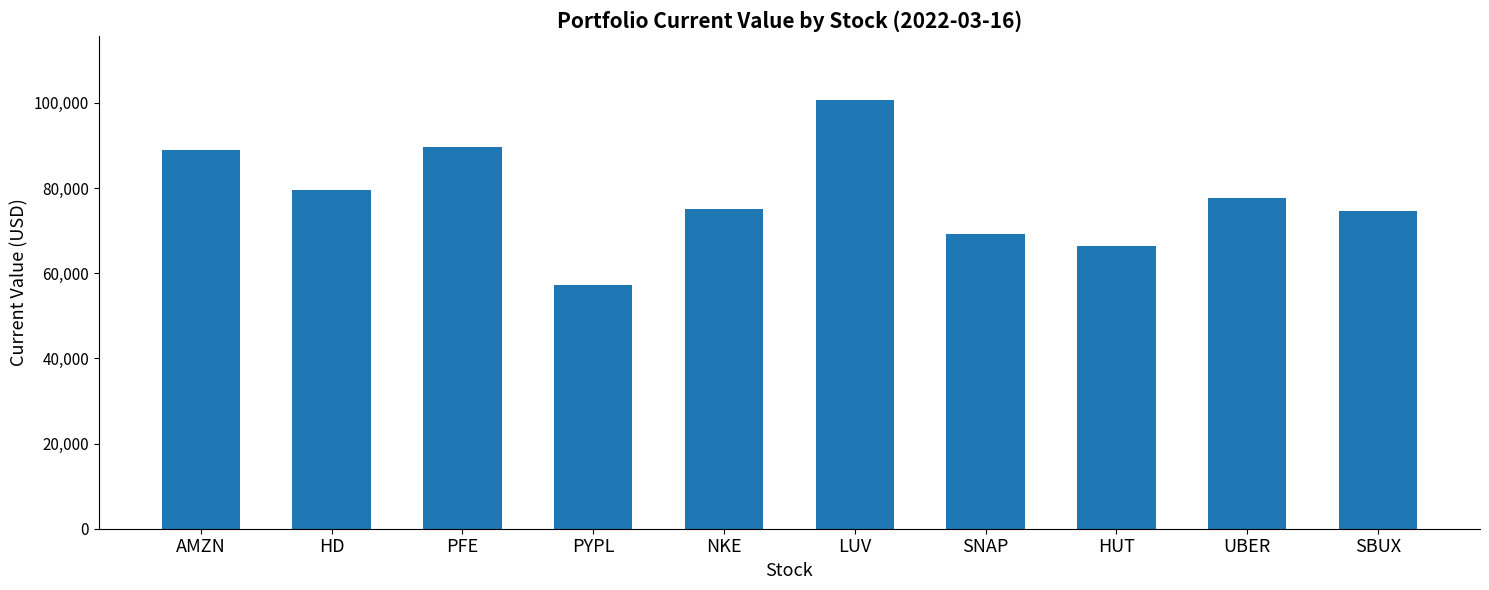

The chart shows a value of 118608.3 at NKE. True or false?

False